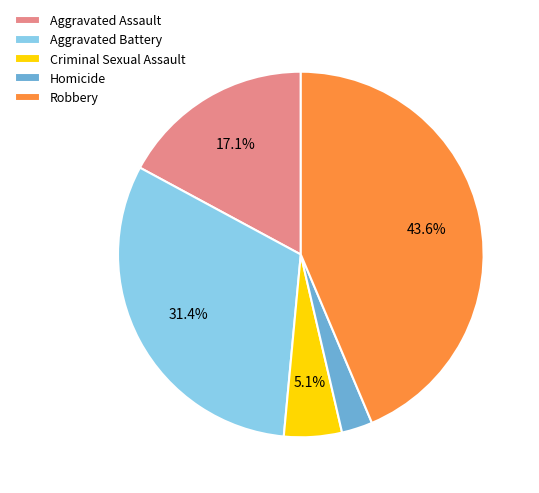

What percentage is the Aggravated Assault slice, to the nearest percent?

17%